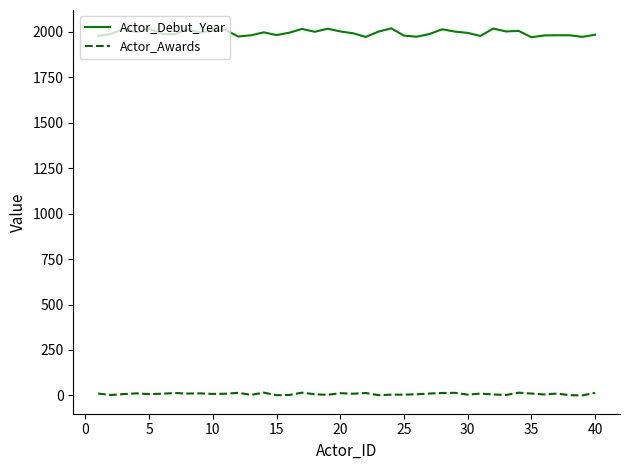

True or false: Actor_Debut_Year and Actor_Awards intersect in this chart.

False